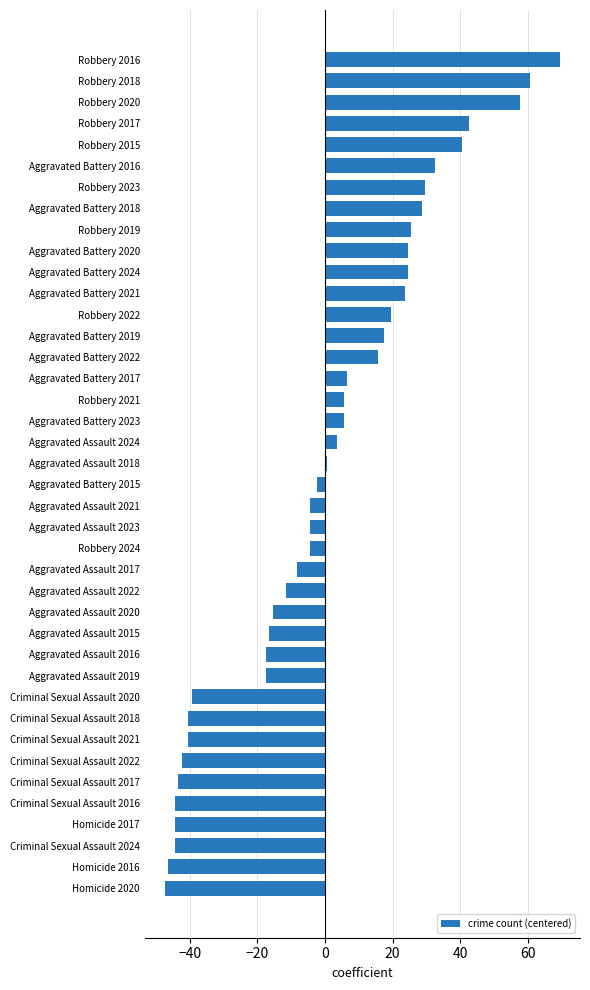

Which has a higher value, Aggravated Battery 2023 or Aggravated Battery 2018?

Aggravated Battery 2018